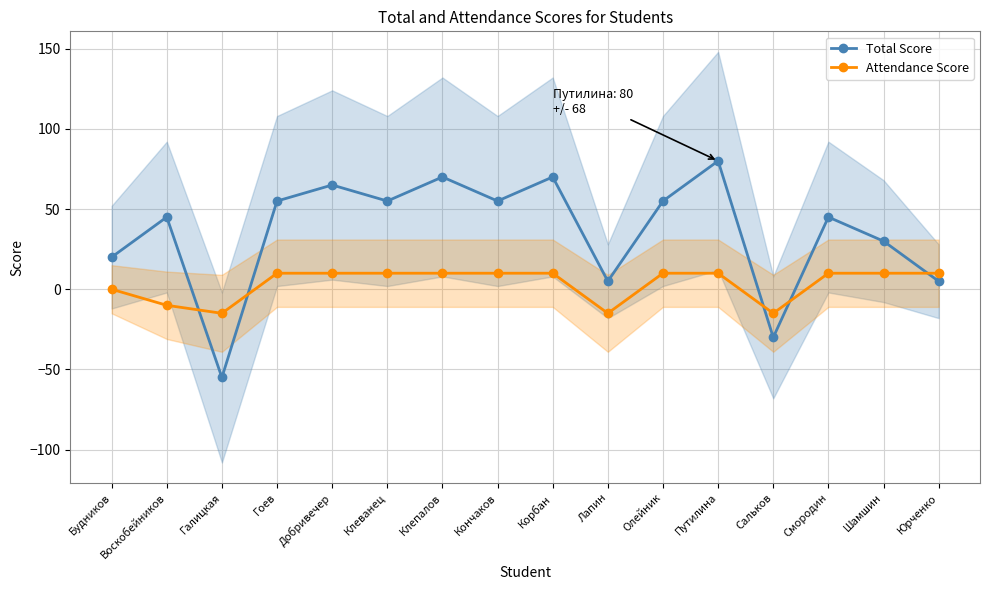

How many lines are shown in the chart?

2